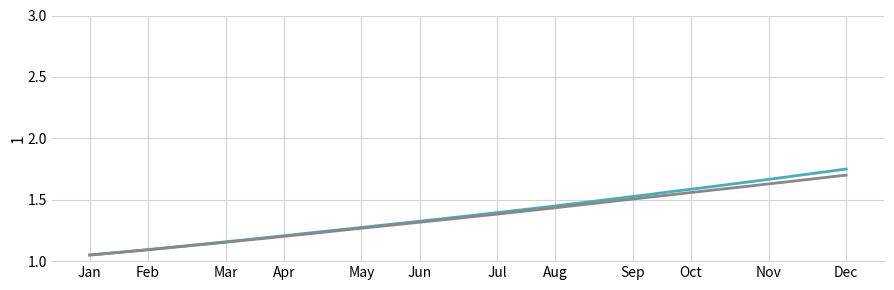

Which label corresponds to the smallest value in the chart?

Jan